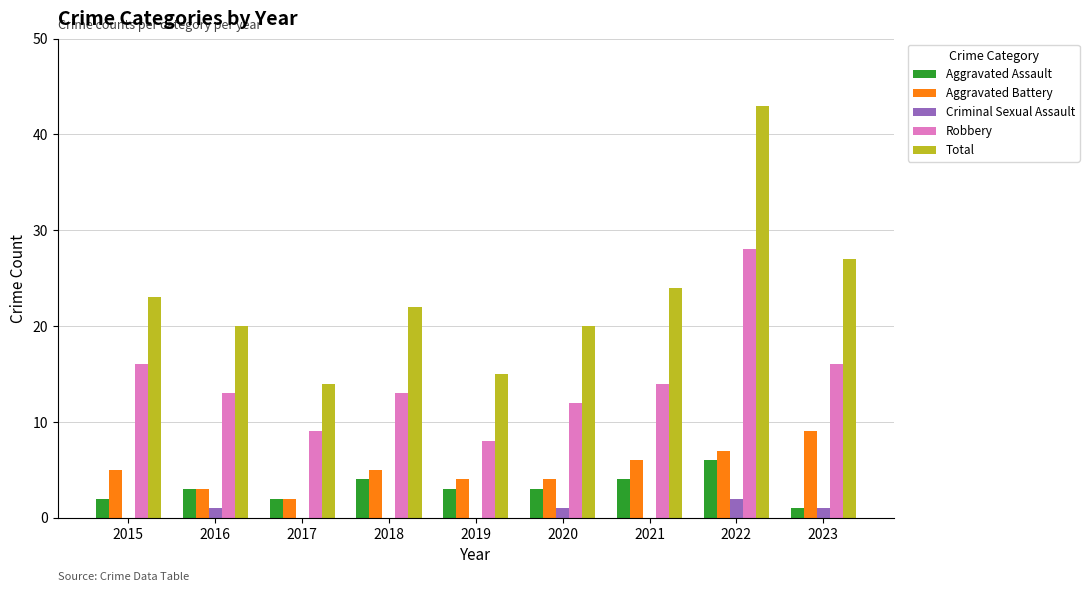

What is the greatest value displayed?

43